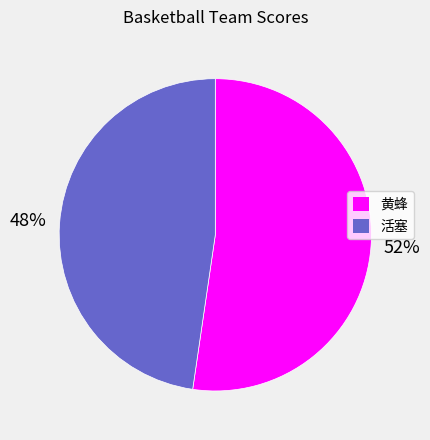

Is the sum of 活塞 and 黄蜂 greater than half?

Yes